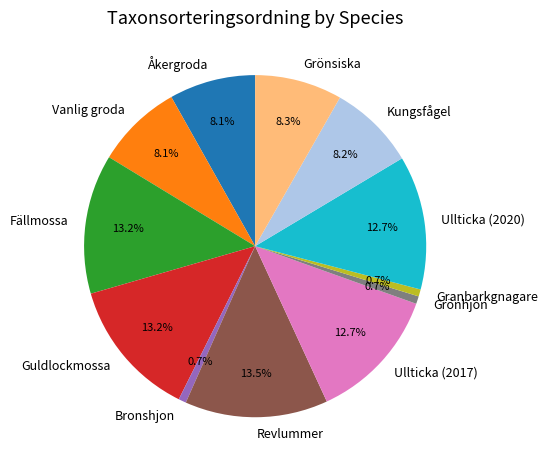

How many segments does this pie chart have?

12